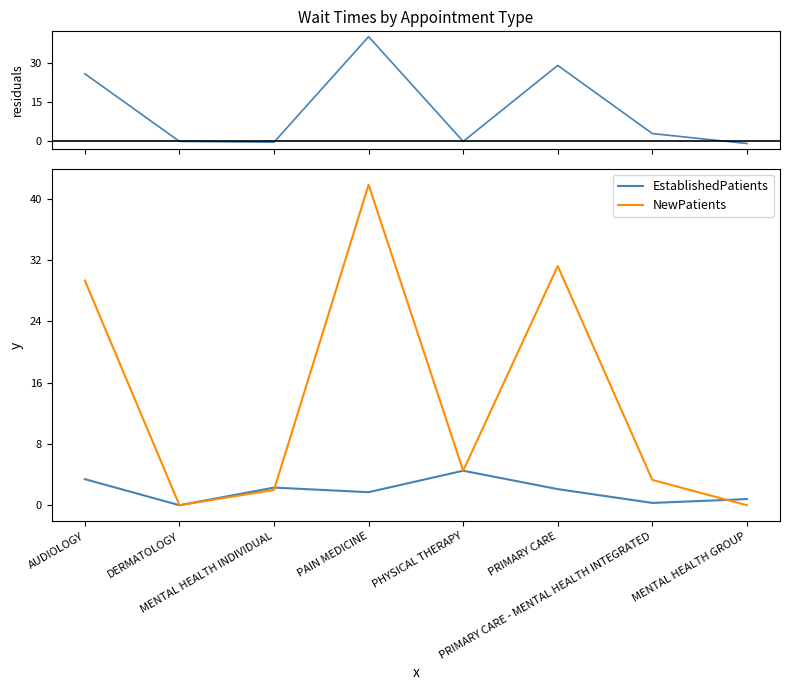

What is the difference between the maximum and minimum values in the residuals series?

40.9